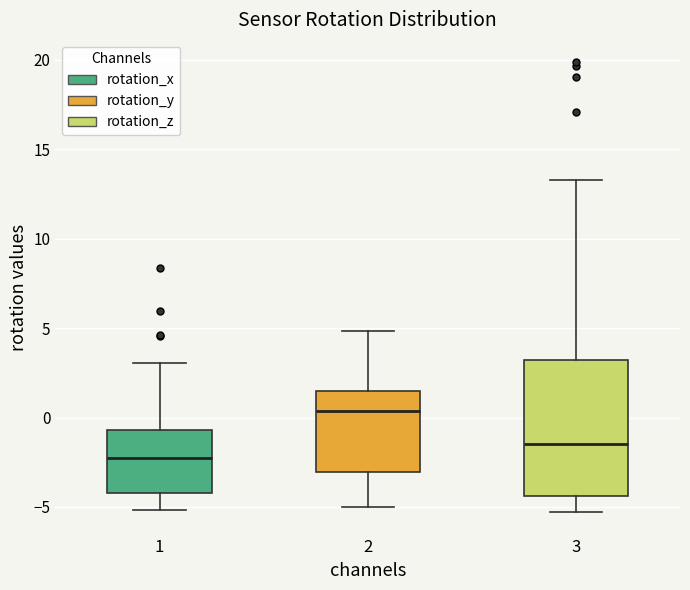

Comparing the boxes themselves (not the whiskers), which one is the tallest?

3